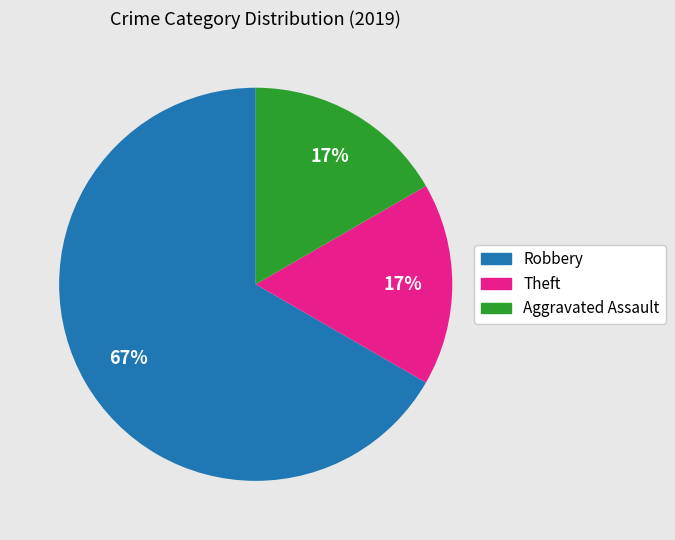

Is there a majority slice in this chart?

Yes